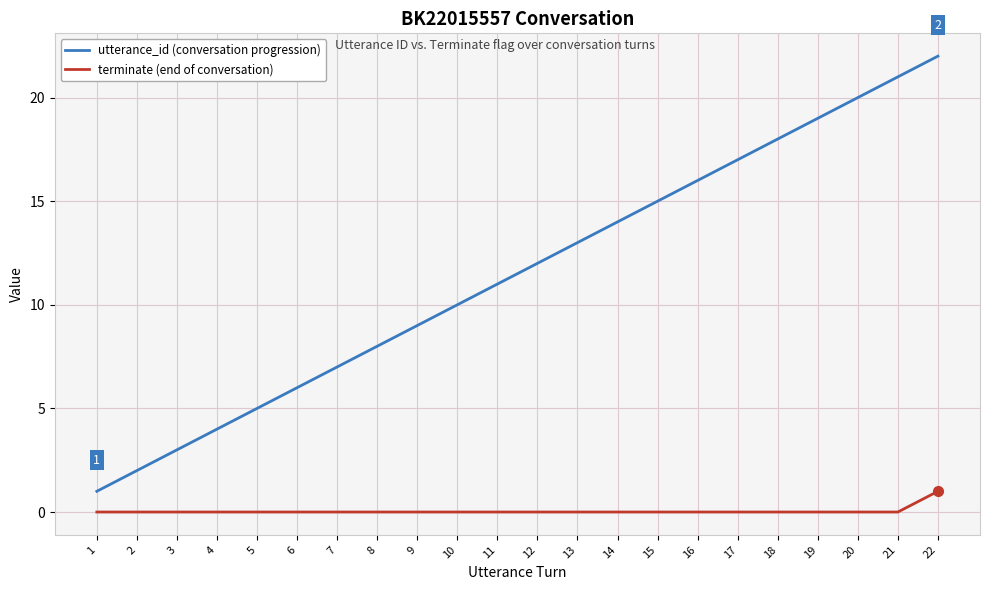

At which category does the chart reach its peak across all series?

22